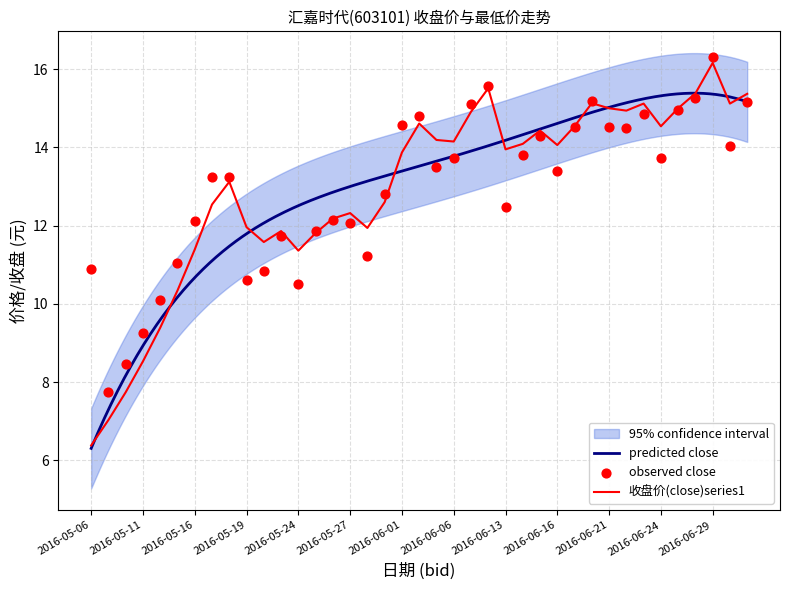

Approximately how many times larger is the value at 2016-06-29 compared to 2016-07-01?

1.1